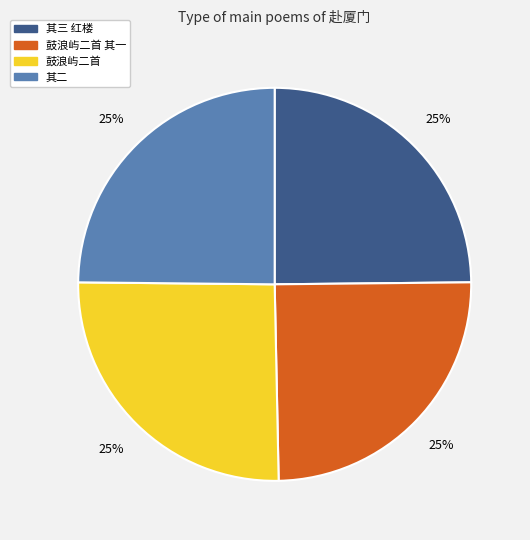

To the nearest percent, what percentage of the pie is 其二?

25%